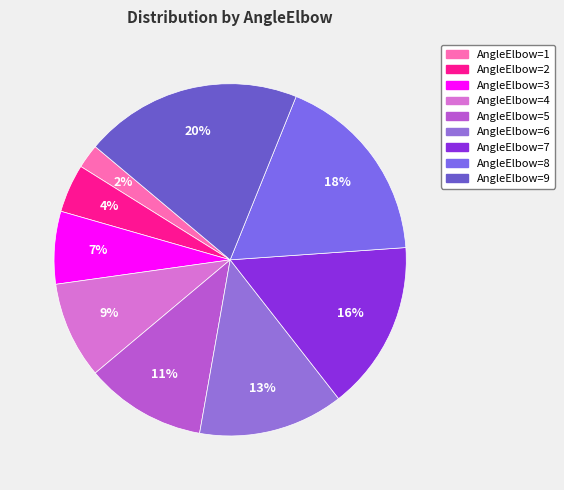

Which slice is the largest?

AngleElbow=9